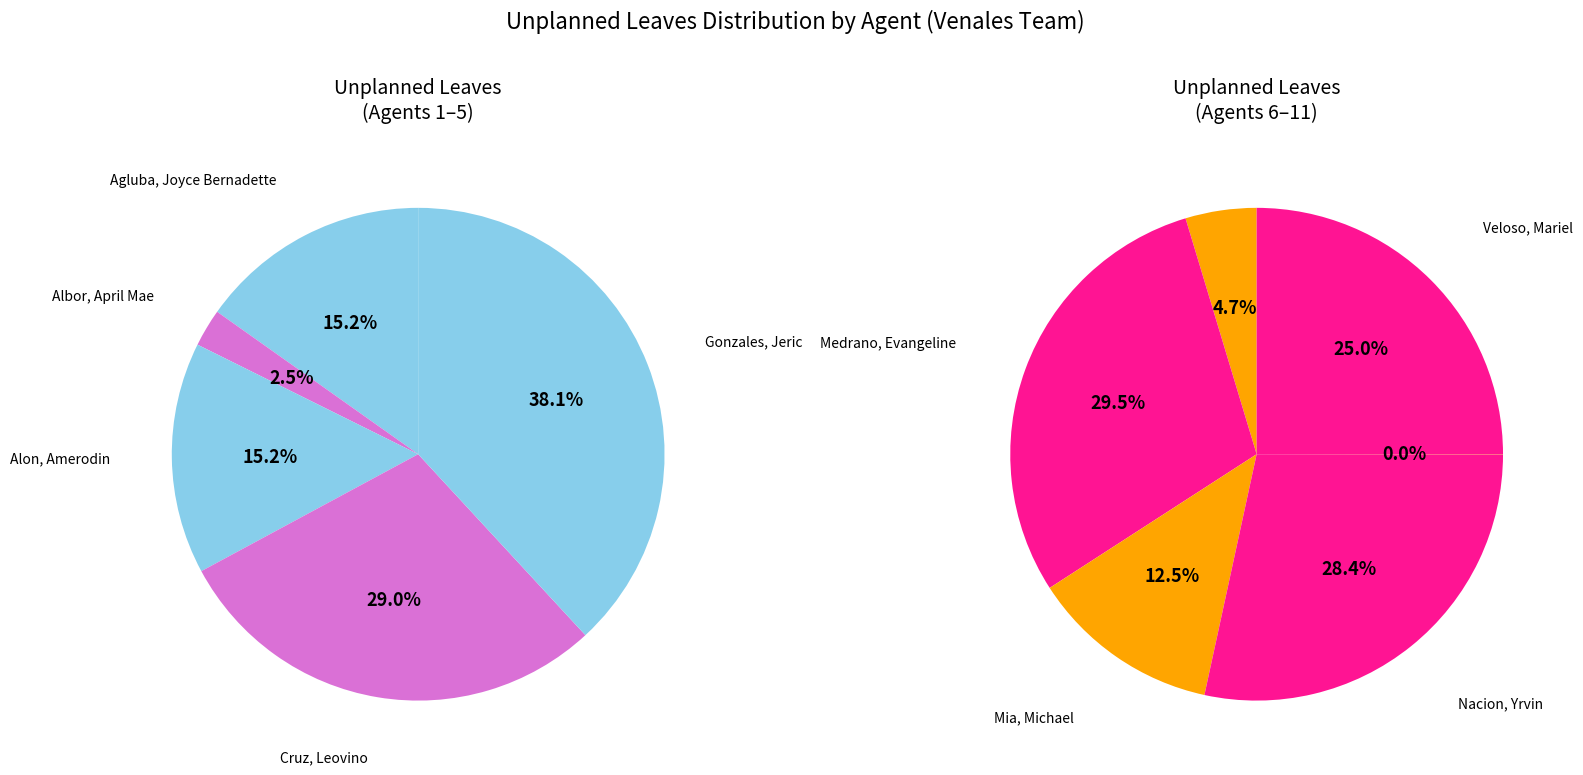

How much of the chart is everything except Rodriguez, Ruth Ann?

100.0%